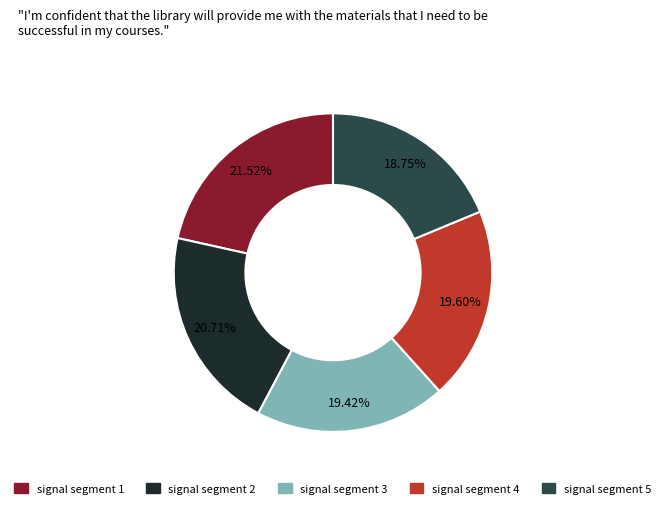

Which category has the smallest portion of the pie?

signal segment 5